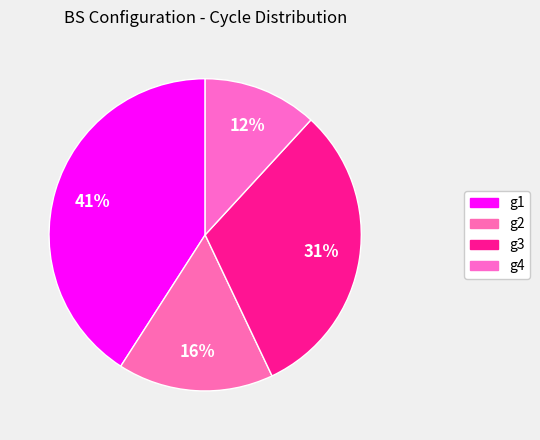

How many segments does this pie chart have?

4